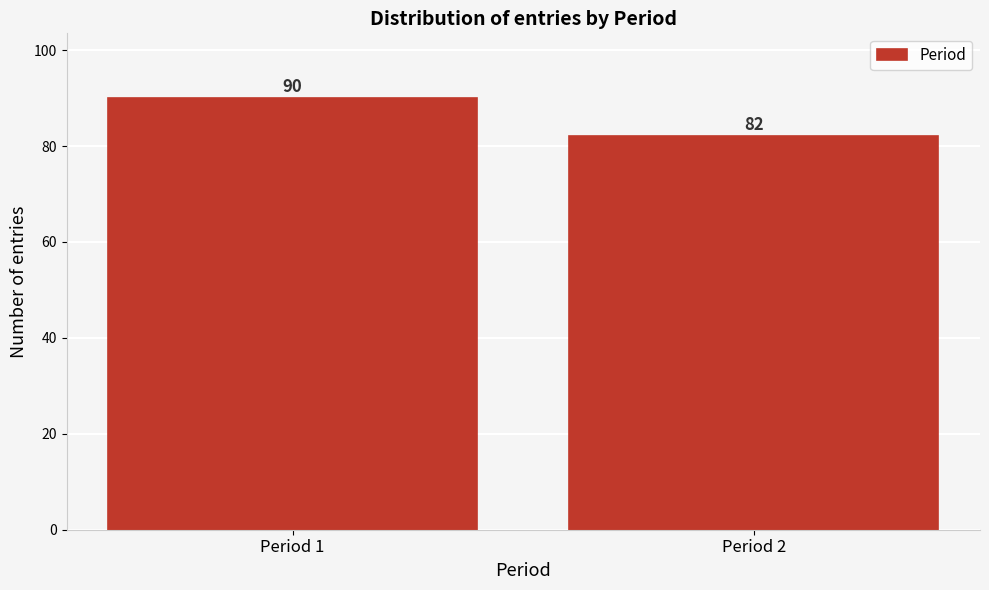

Reading left to right, what are all the values shown in this chart?

Period 1=90	Period 2=82